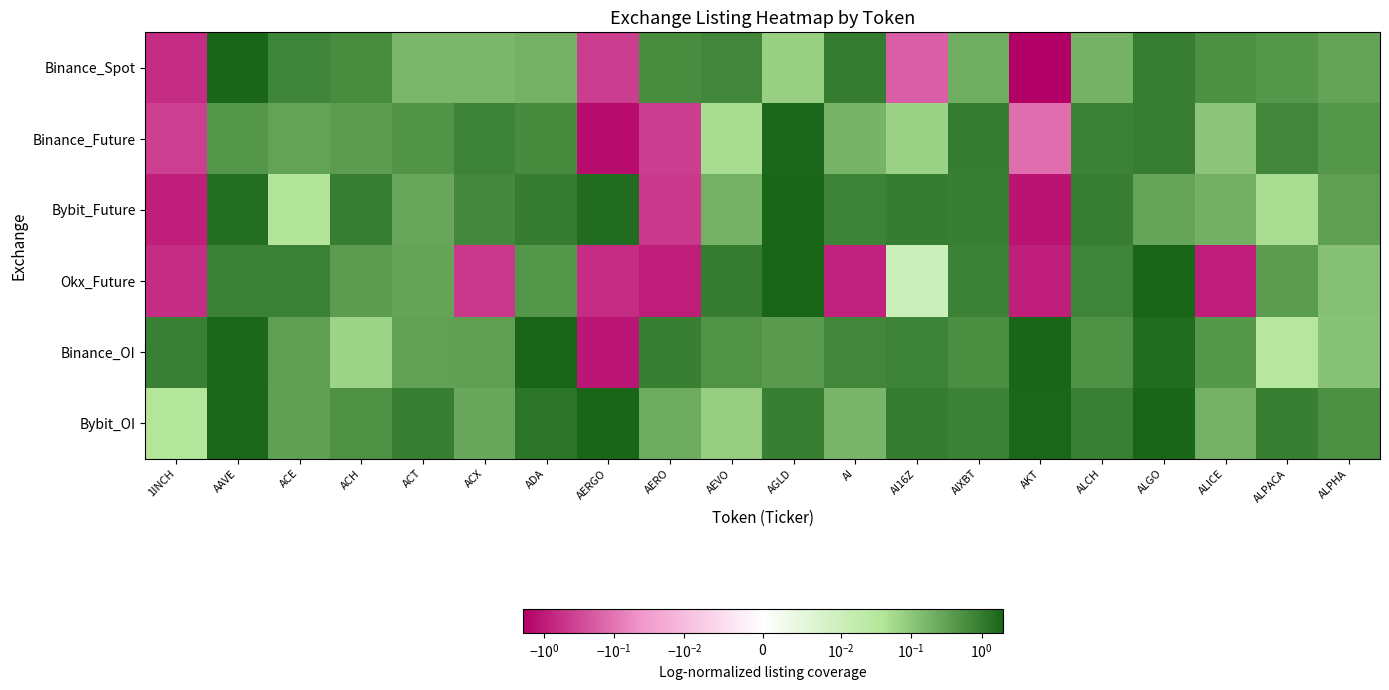

Which series has the largest range (max minus min)?

Binance_Spot